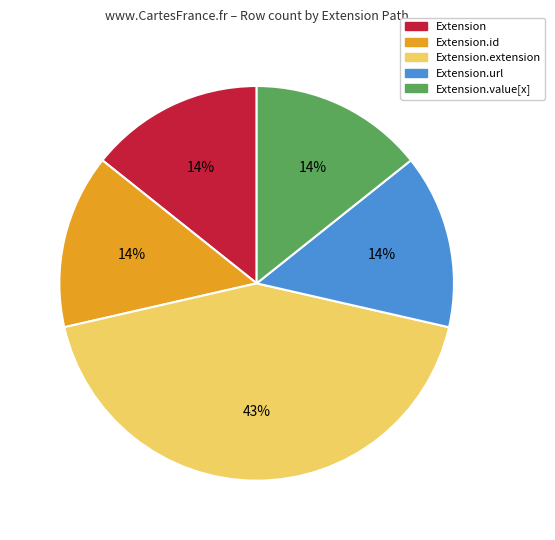

Is there any slice that represents more than half of the pie?

No